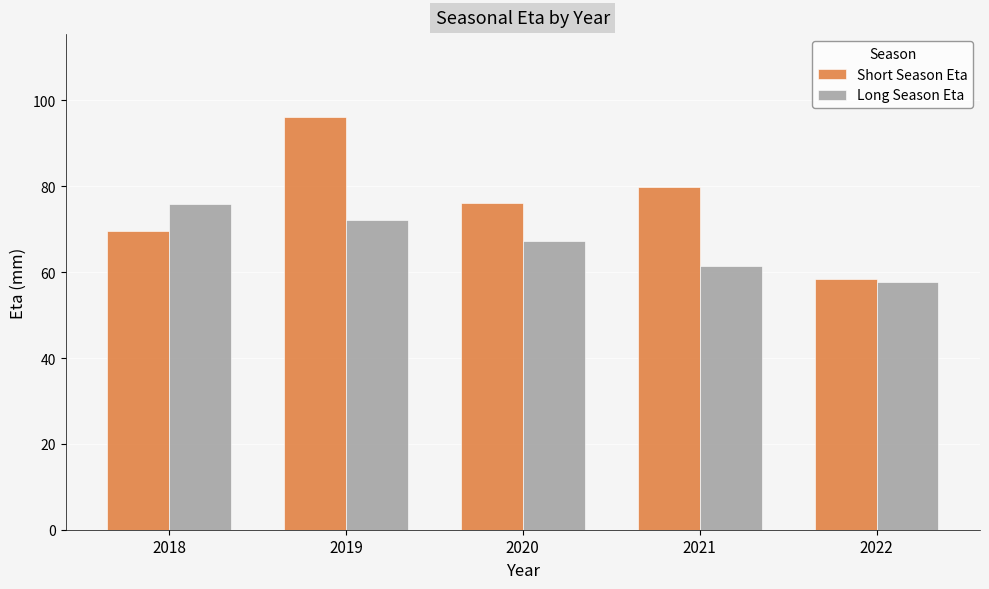

How many series are shown in this chart?

2